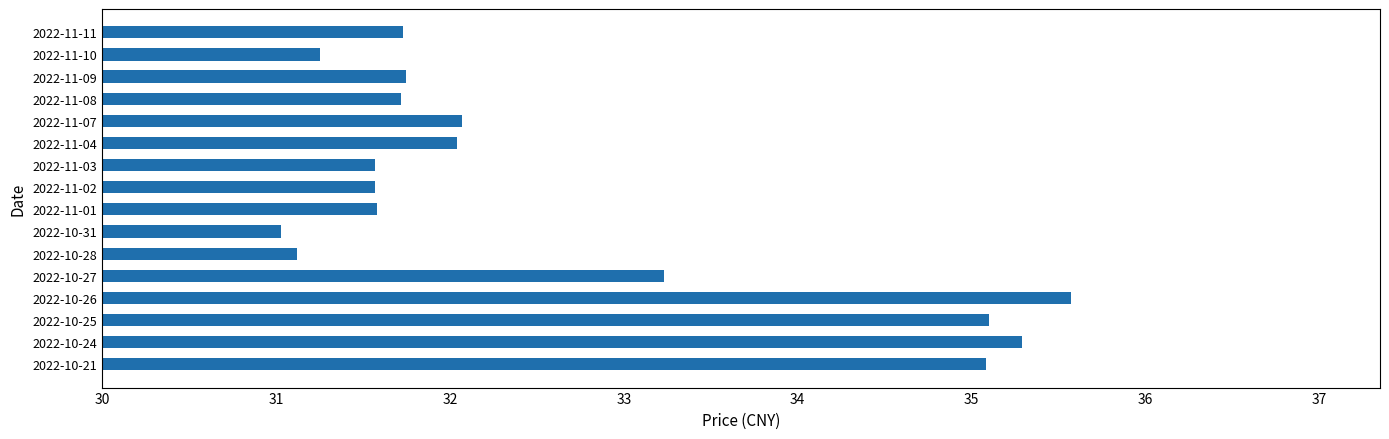

What is the change in value from 2022-11-08 to 2022-10-24?

+3.6